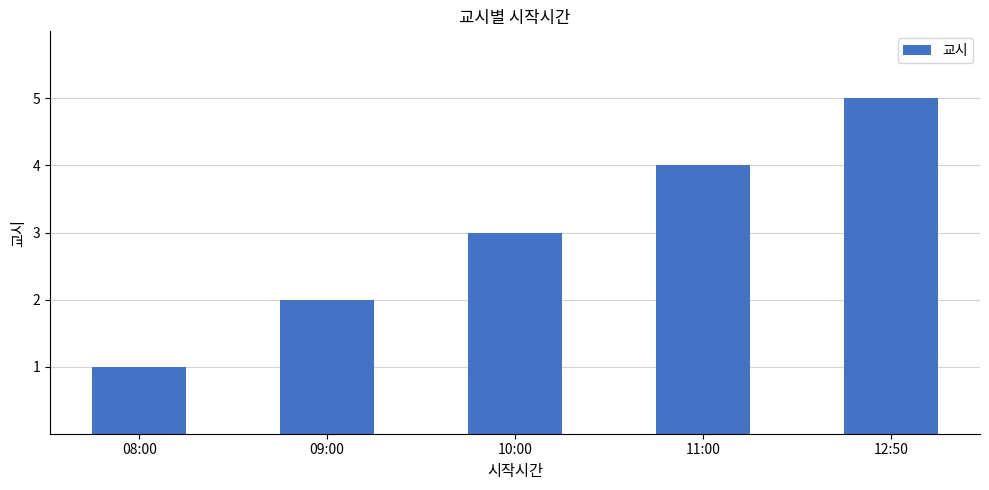

How many bars are there in total?

5